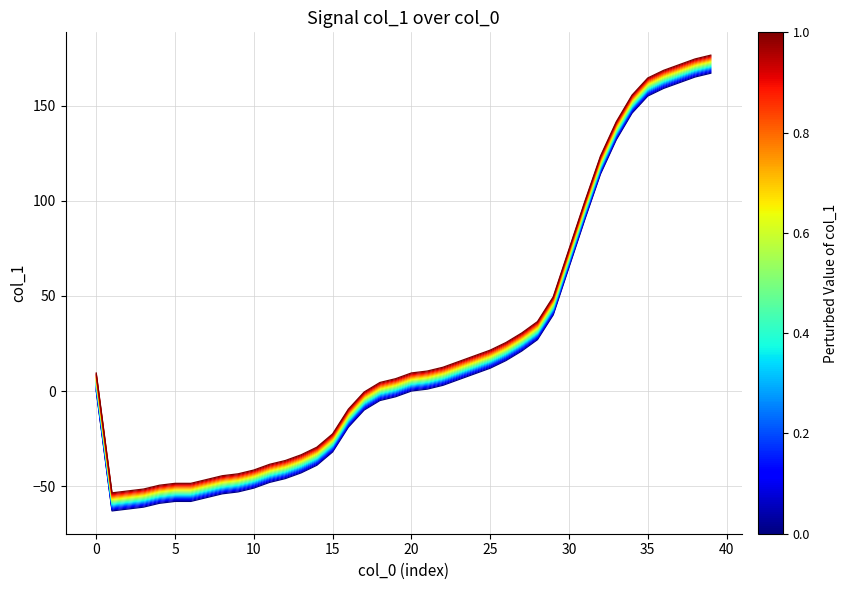

How many lines are shown in the chart?

20